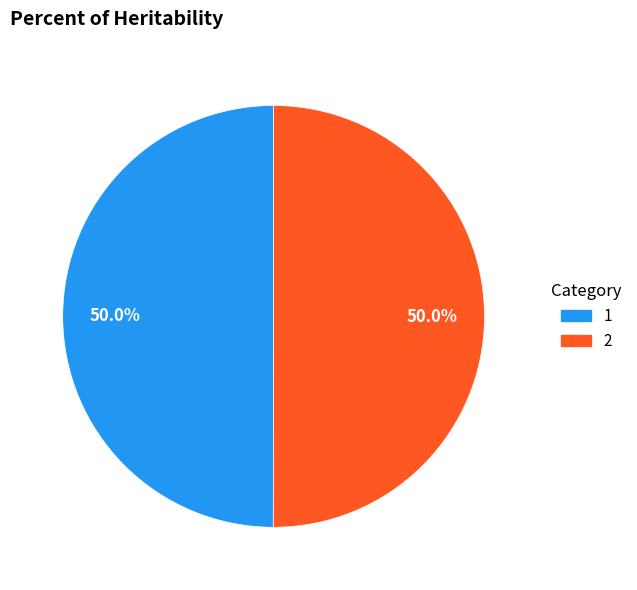

Do 2 and 1 together represent more than half of the pie?

Yes